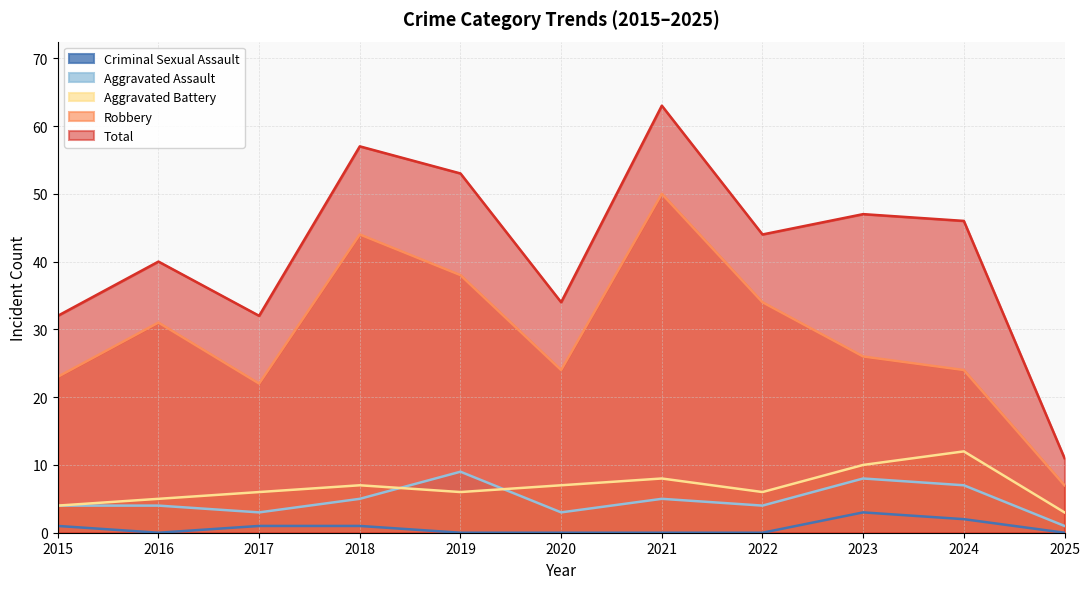

What is the sum of the Robbery values at 2022 and 2024?

58